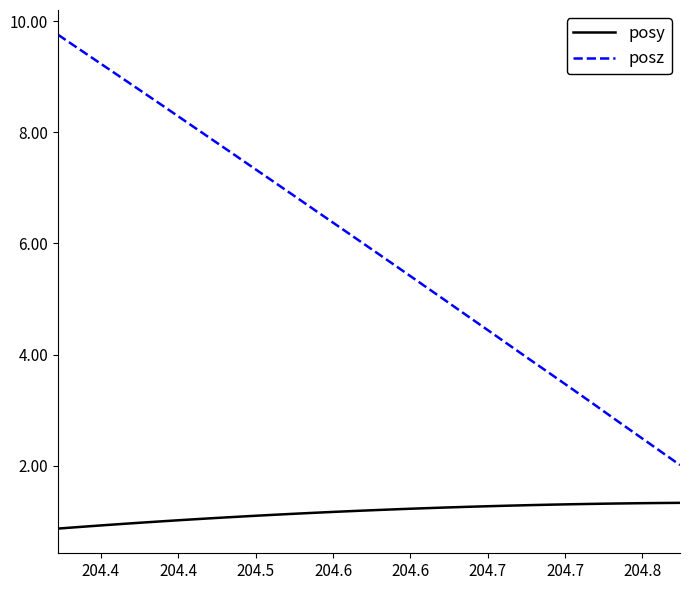

Which series has the widest spread of values?

posz